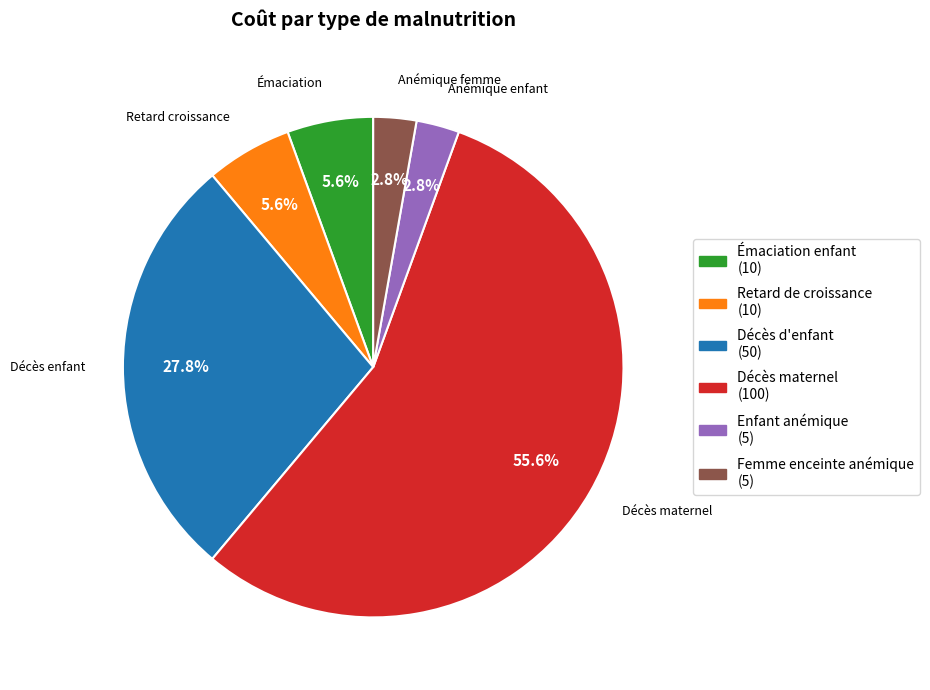

Is there any slice that represents more than half of the pie?

Yes